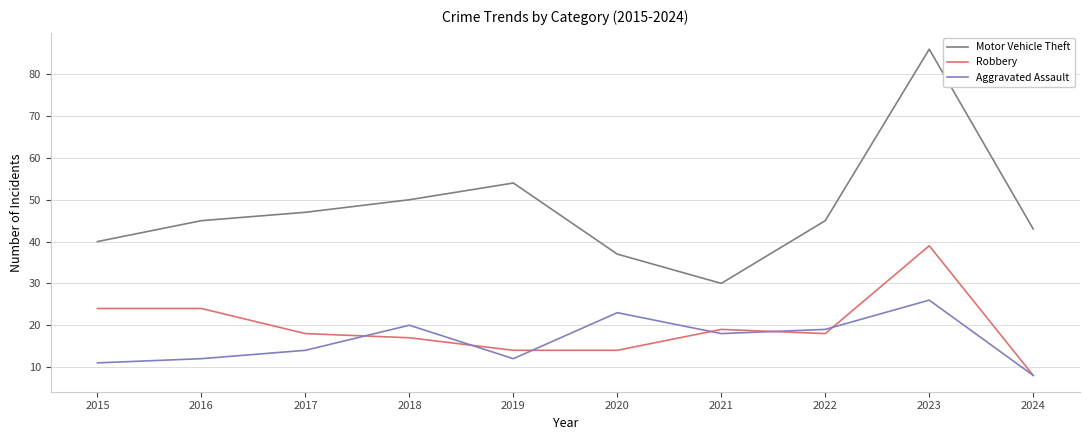

Which series has the largest range (max minus min)?

Motor Vehicle Theft